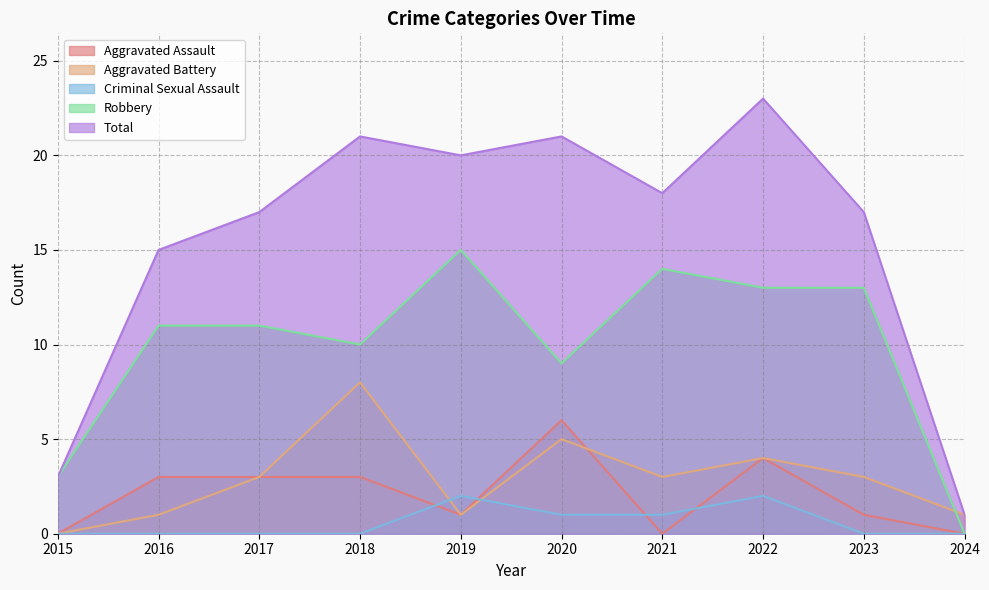

At which label does Criminal Sexual Assault reach its minimum?

2015